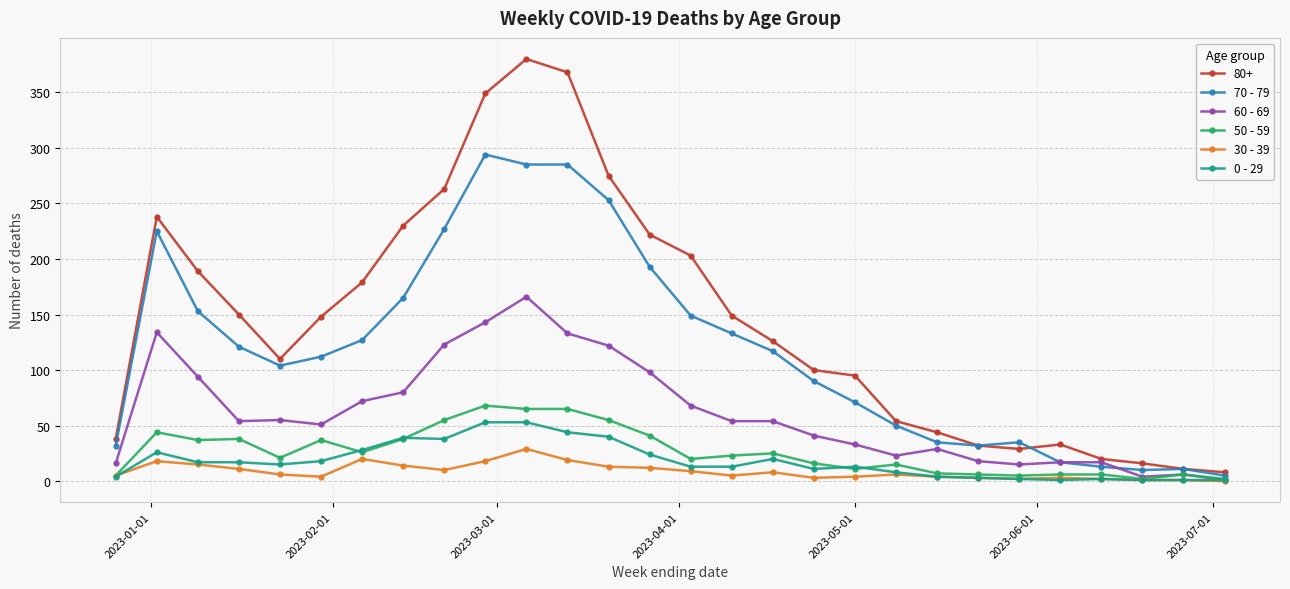

True or false: 60 - 69 has more than 0 interior local peaks.

True